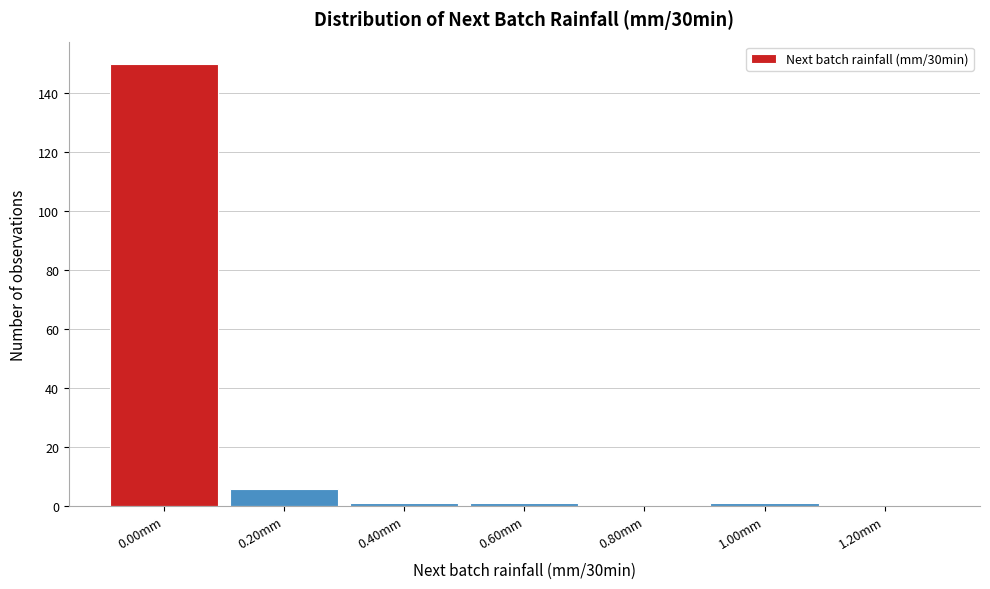

Reading left to right, extract all data points from this chart.

0.00mm=150	0.20mm=6	0.40mm=1	0.60mm=1	0.80mm=0	1.00mm=1	1.20mm=0